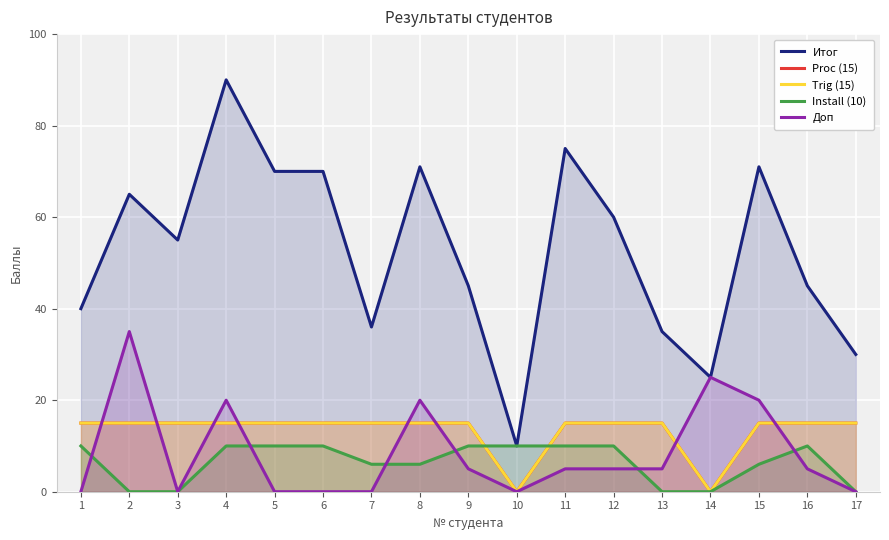

How many positive values does the Proc (15) series have?

15